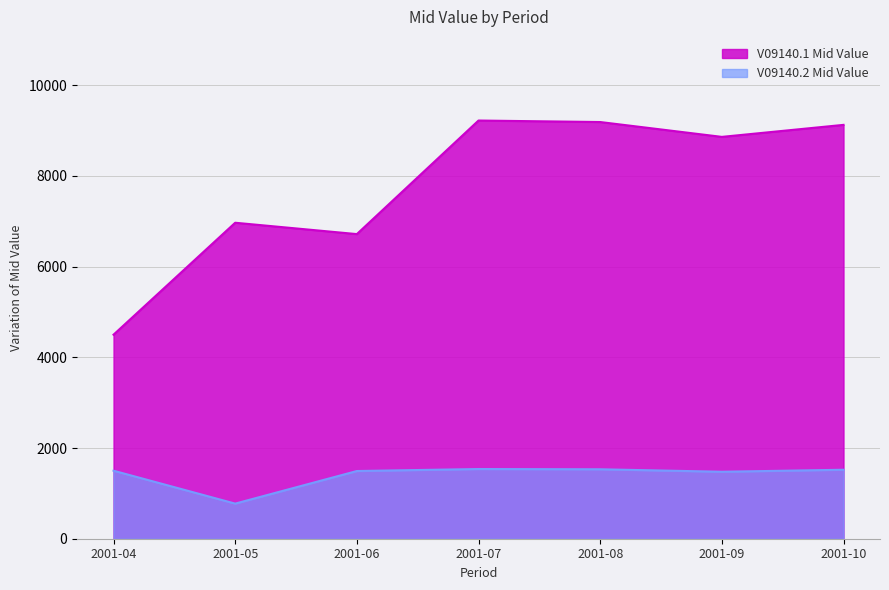

Is the value of V09140.2 Mid Value at 2001-06 greater than the value of V09140.1 Mid Value at 2001-06?

No